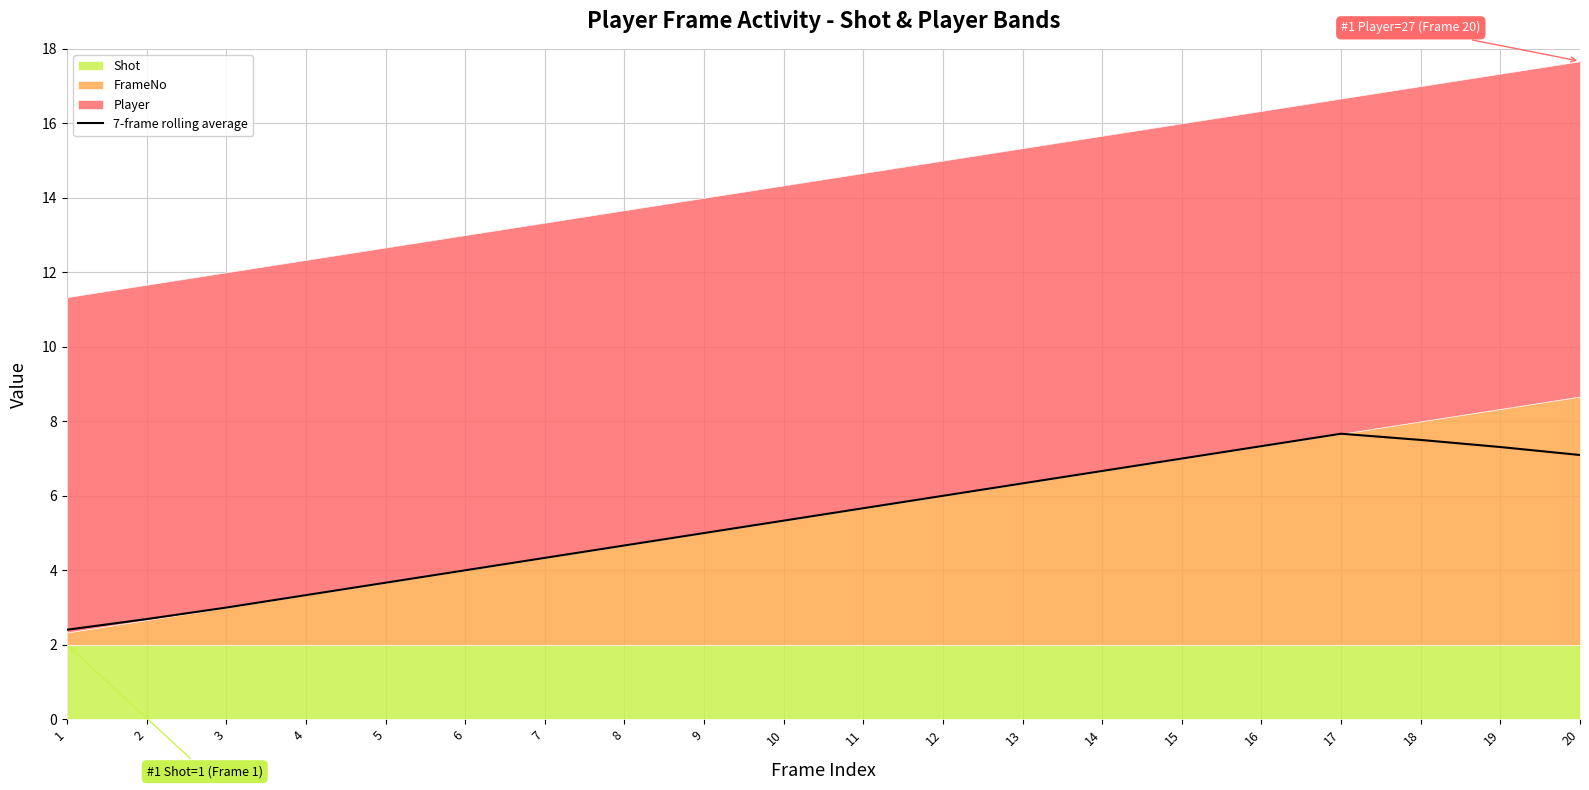

True or false: there are more than 1 points higher than both neighbors.

False